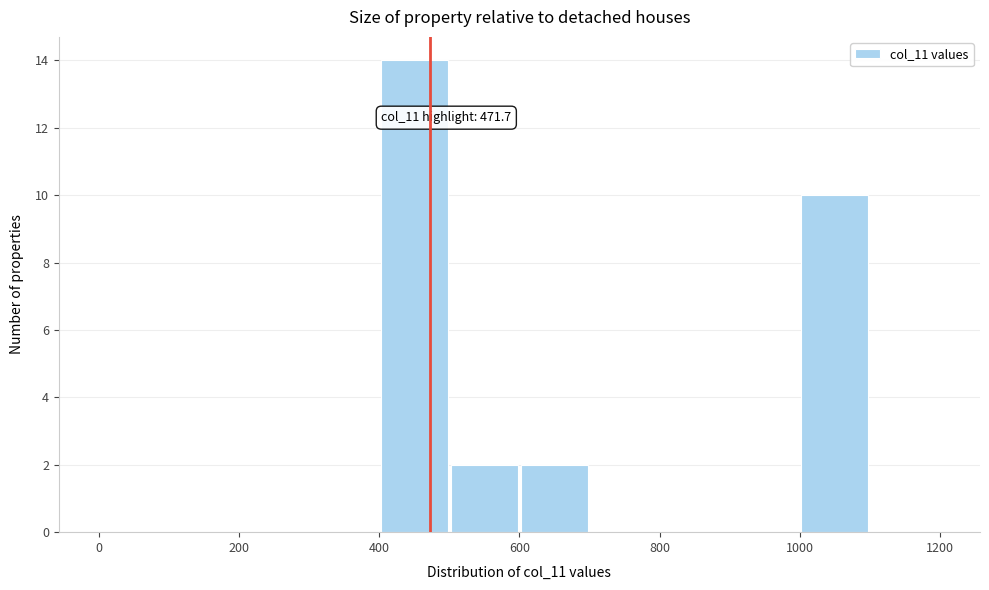

Which range on the x-axis has the tallest bar?

400 to 500